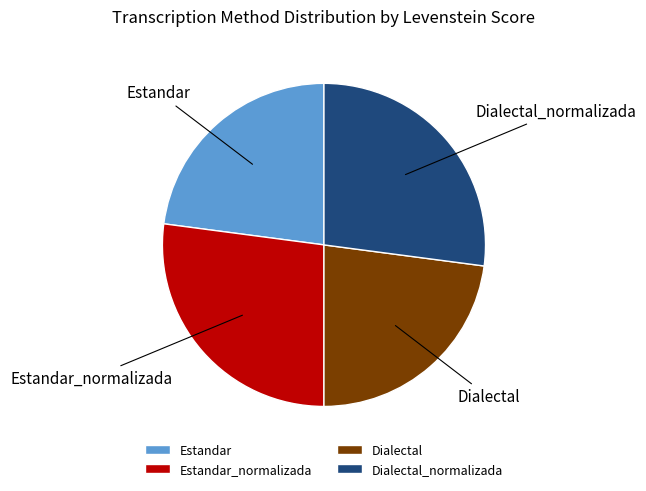

Is there any slice that represents more than half of the pie?

No